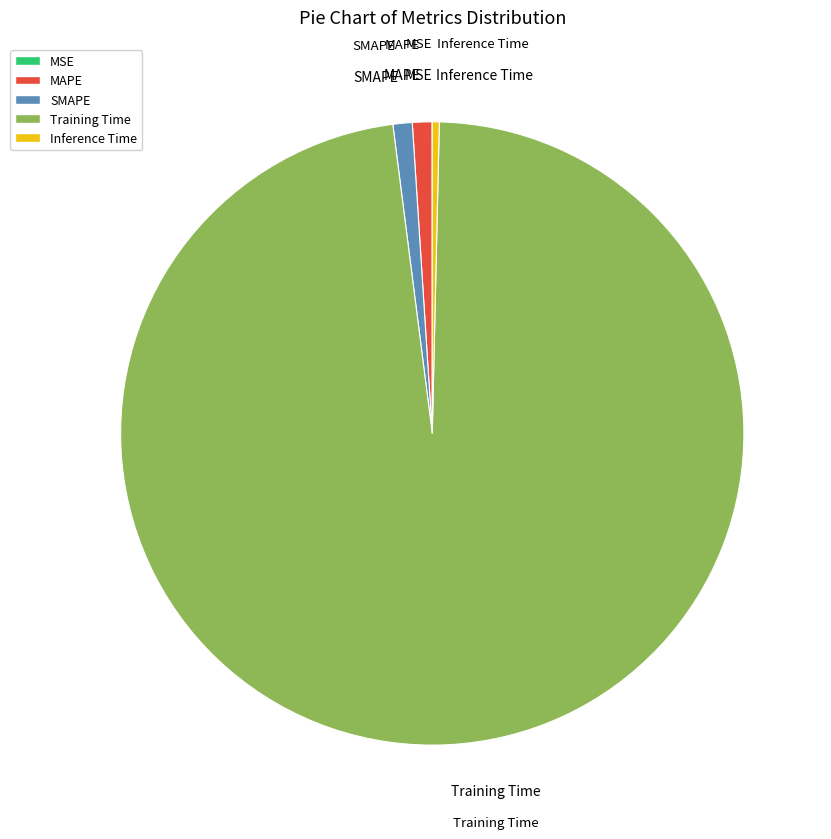

Which category has the biggest portion of the pie?

Training Time